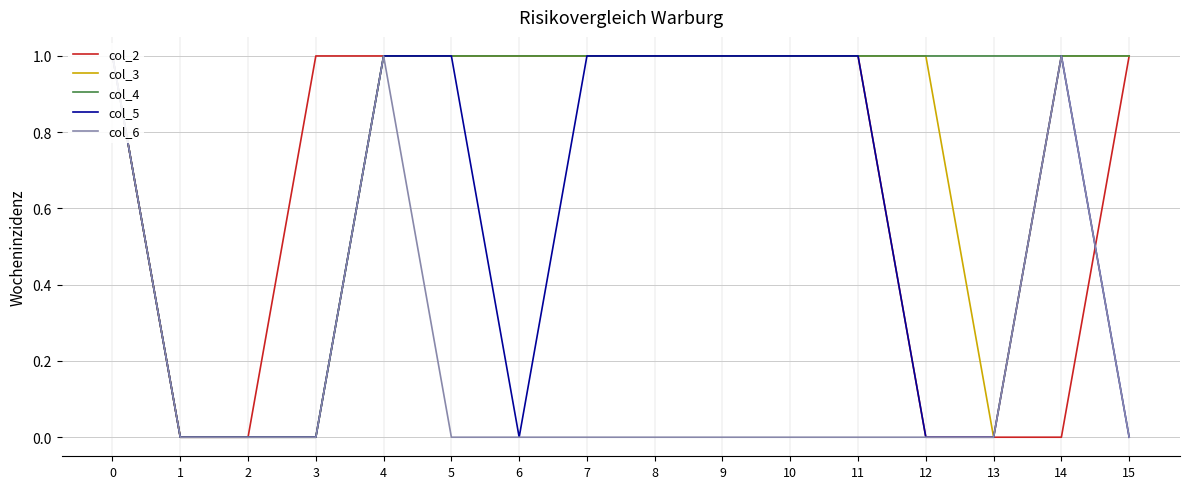

At 5, list the series in order from smallest to largest.

col_6, col_2, col_3, col_4, col_5